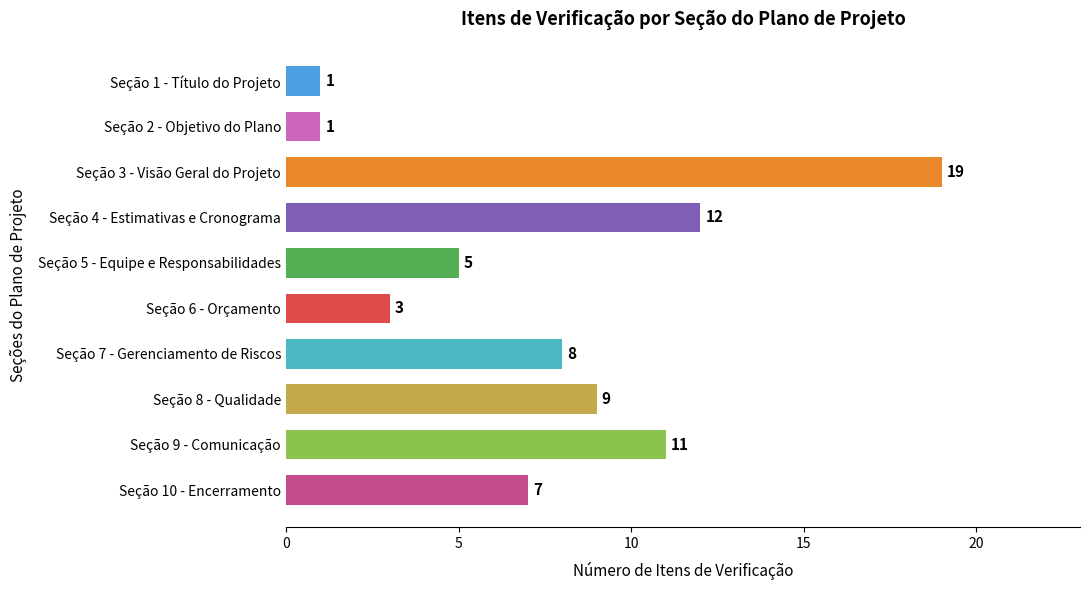

The value at Seção 3 - Visão Geral do Projeto is 19. True or false?

True